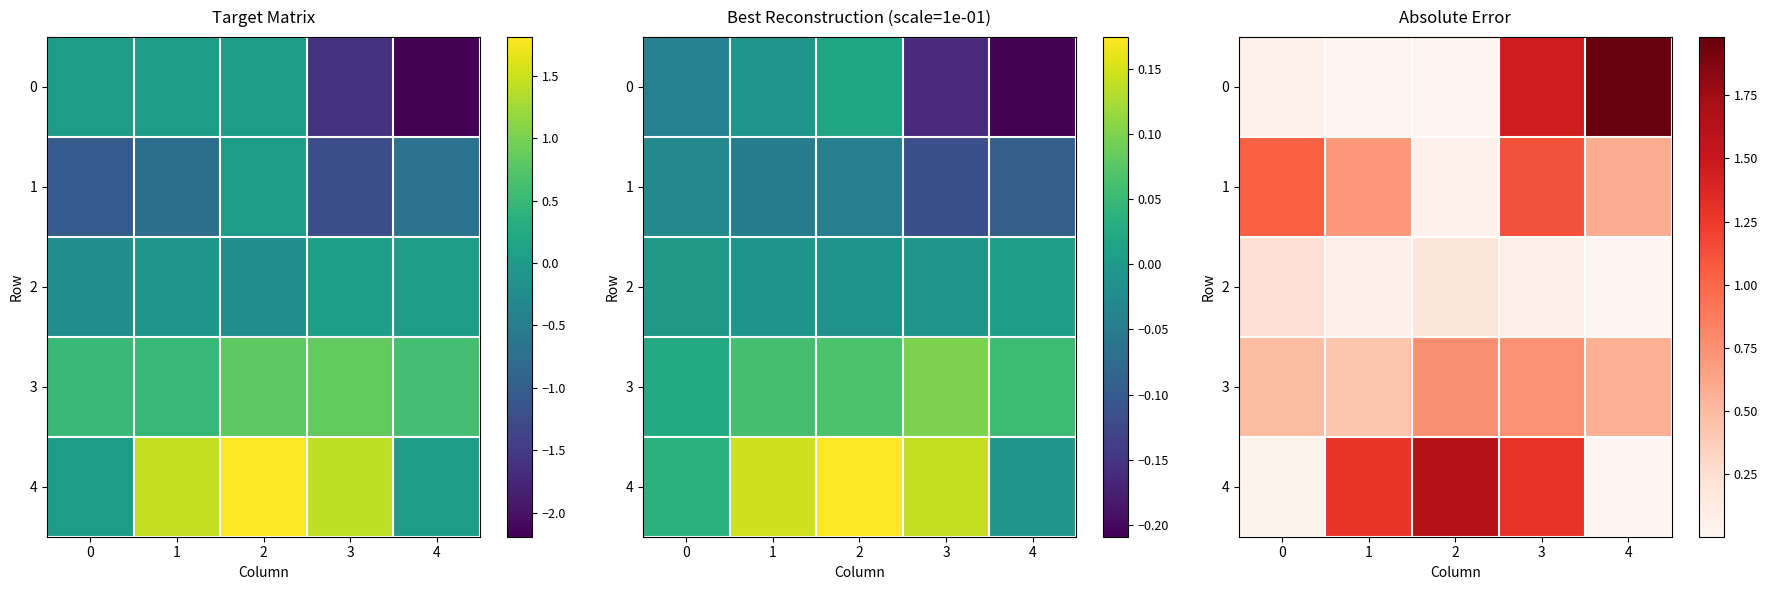

List the labels in order of 4 value, largest first.

2, 3, 1, 0, 4